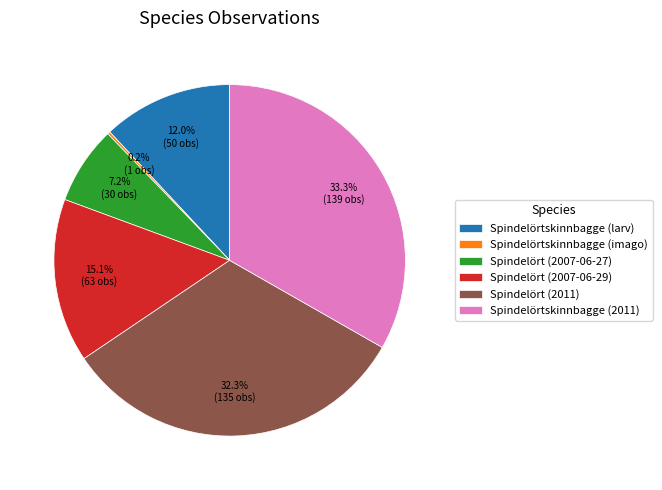

Is the sum of Spindelörtskinnbagge (larv) and Spindelört (2011) greater than half?

No